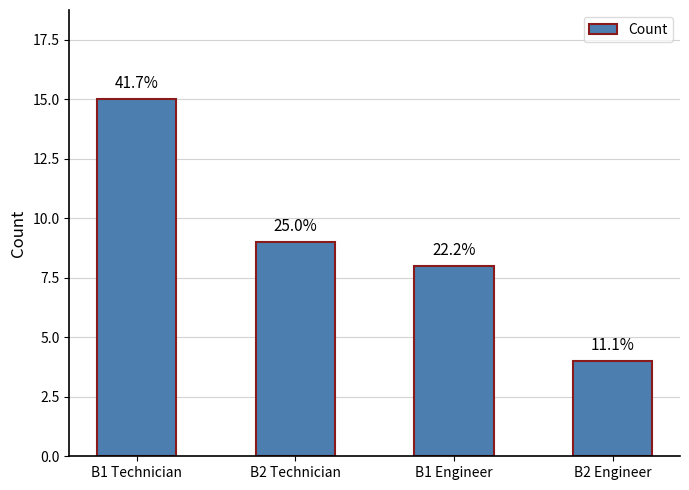

Which has a higher value, B2 Technician or B2 Engineer?

B2 Technician